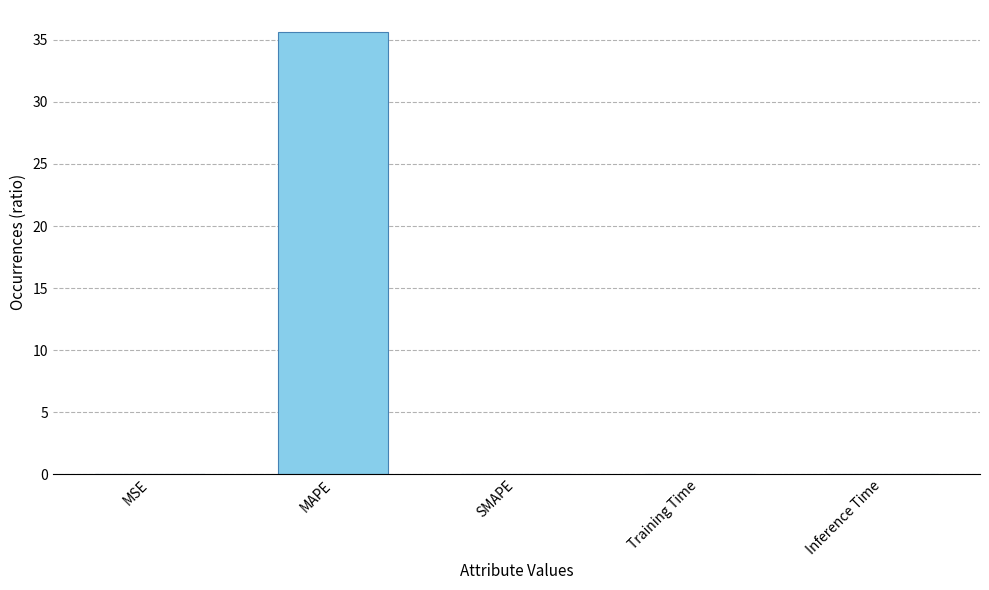

Which has a higher value, MAPE or Inference Time?

MAPE